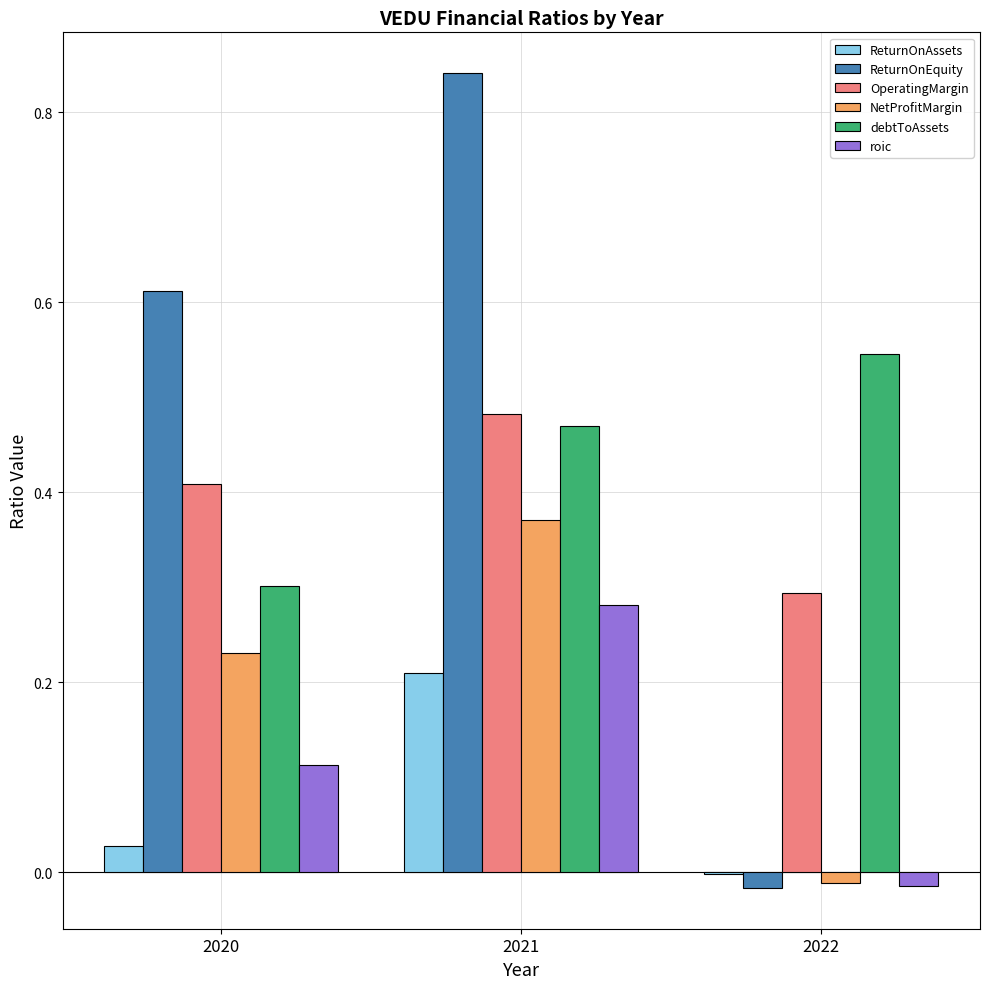

What is the sum of all OperatingMargin values?

1.2